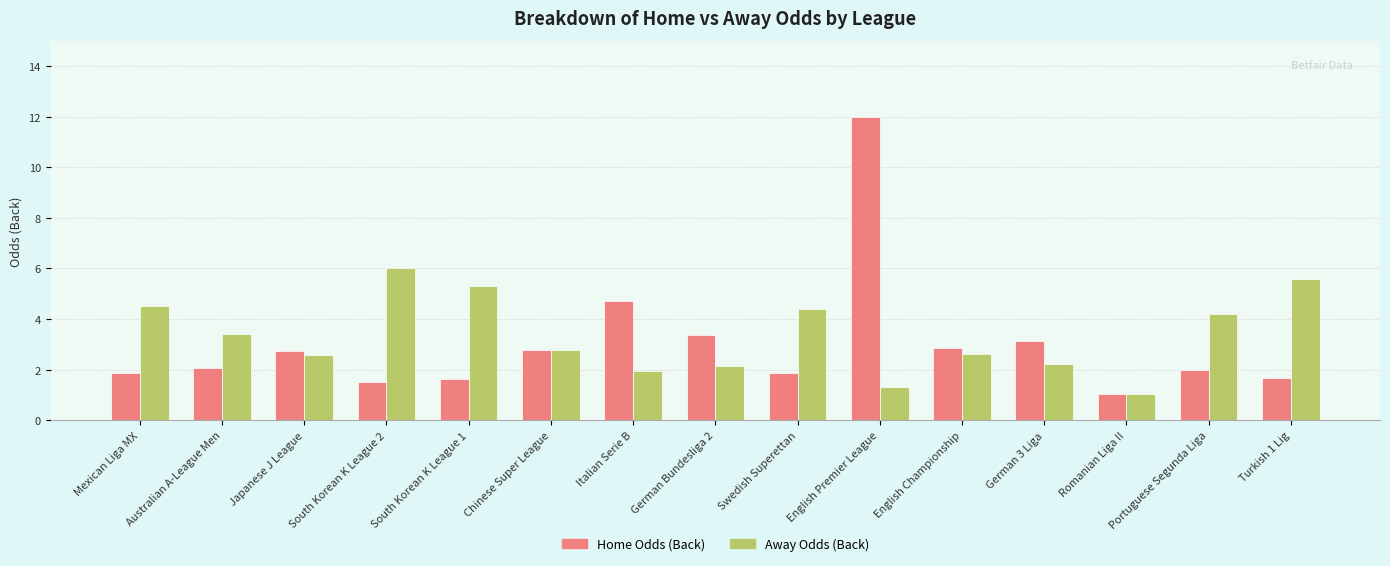

What is the label of the 14th bar from the right?

Australian A-League Men